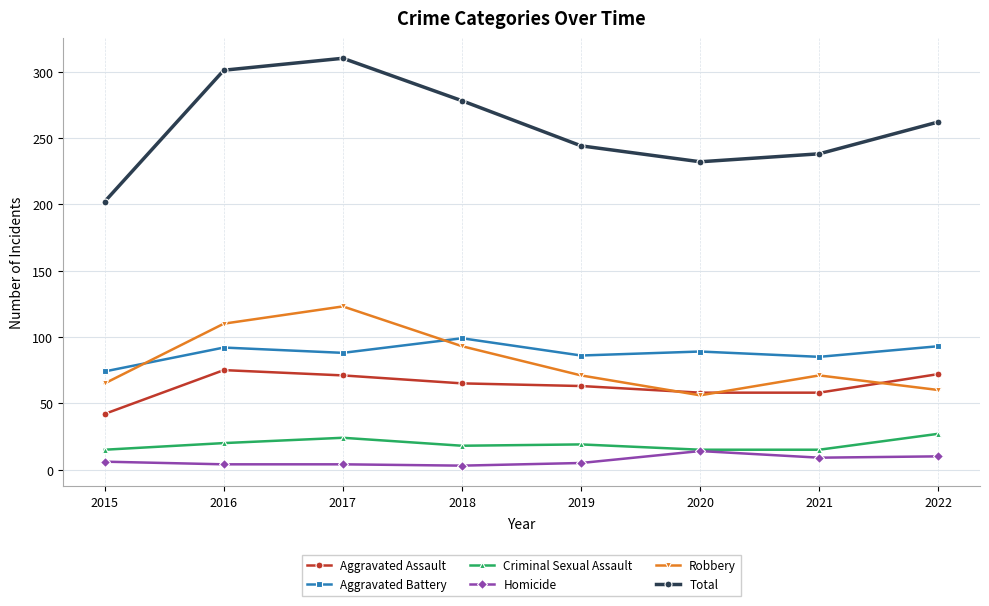

True or false: Total has more than 0 points higher than both neighbors.

True